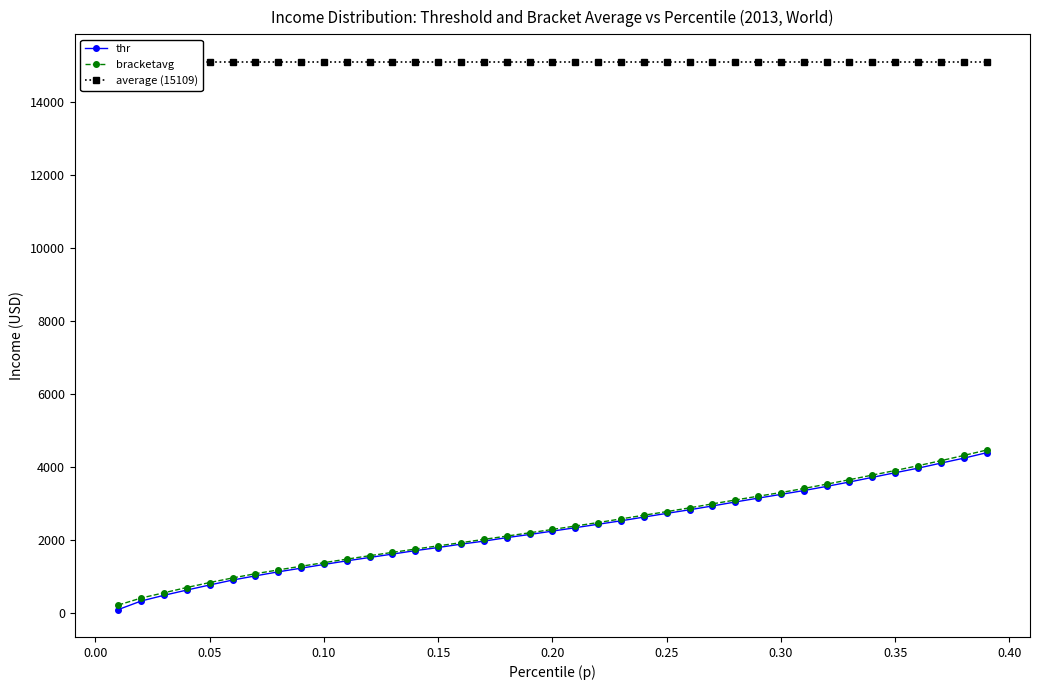

How many data points in bracketavg are less than 2284?

19